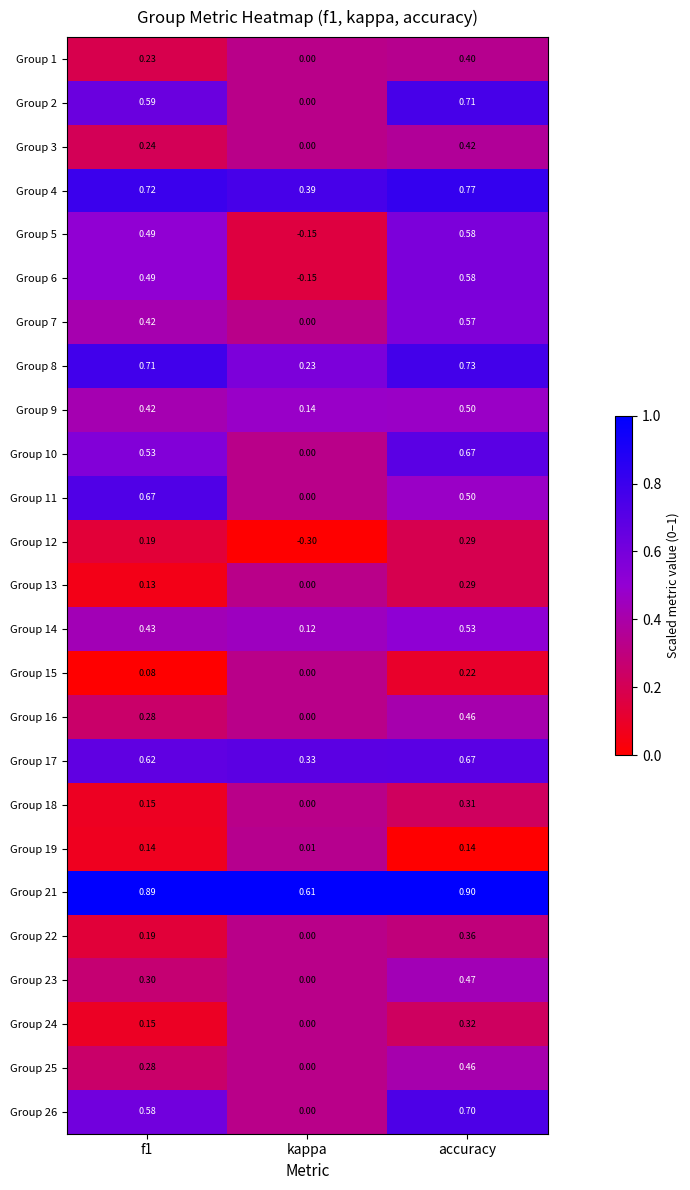

Is the value of Group 8 at f1 greater than the value of Group 11 at f1?

Yes